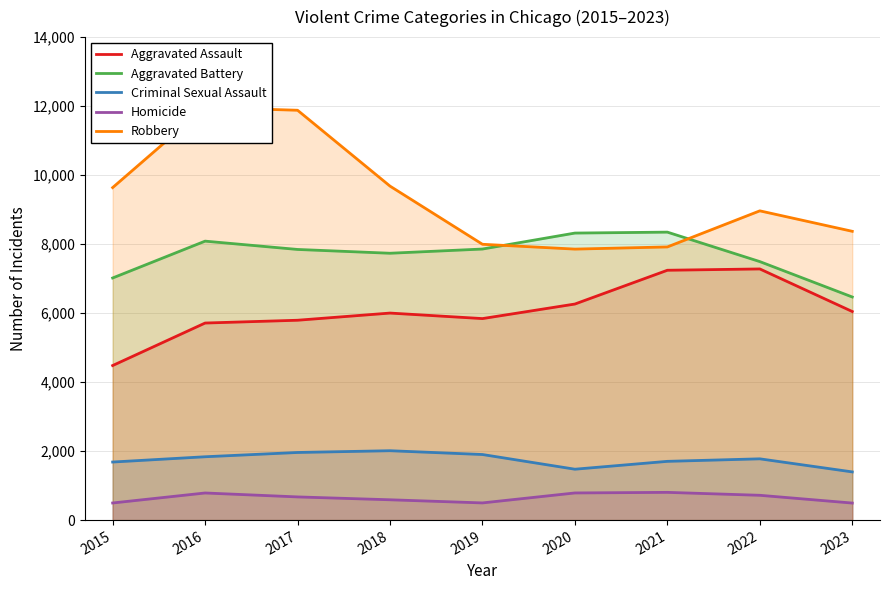

What is the value of the Robbery point at the 2nd from the left?

11960